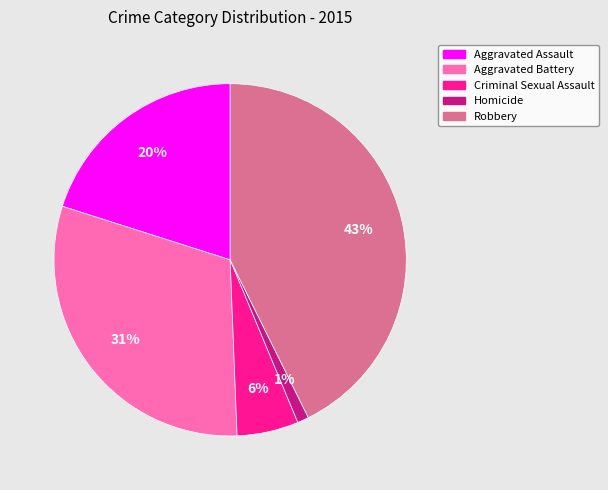

To the nearest percent, what is the difference between the Criminal Sexual Assault and Robbery slice percentages?

37%